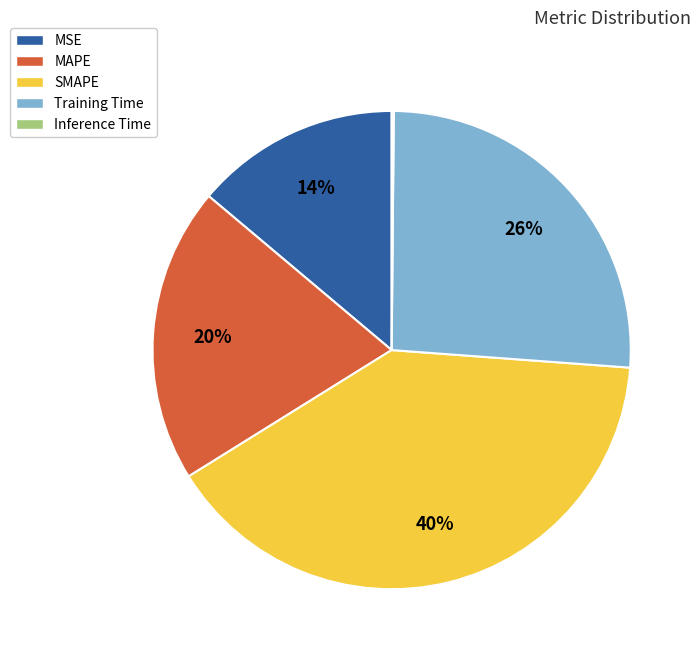

To the nearest percent, what percentage of the pie is Training Time?

26%